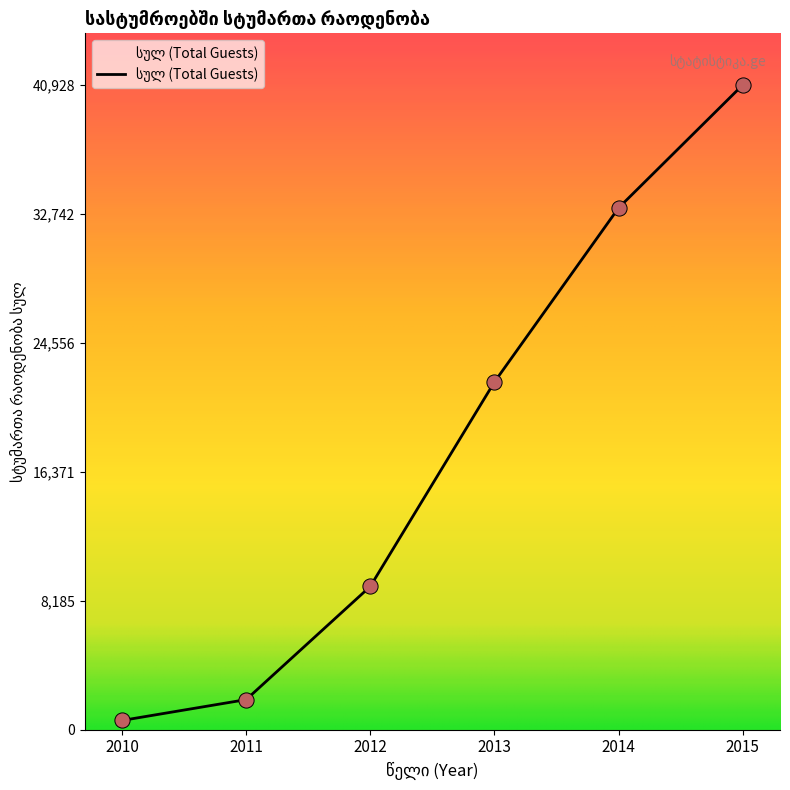

Between 2011 and 2015, which is larger?

2015